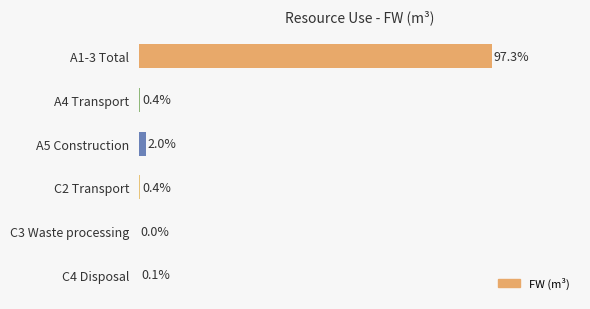

Where is the data nearest to the value 48?

A5 Construction